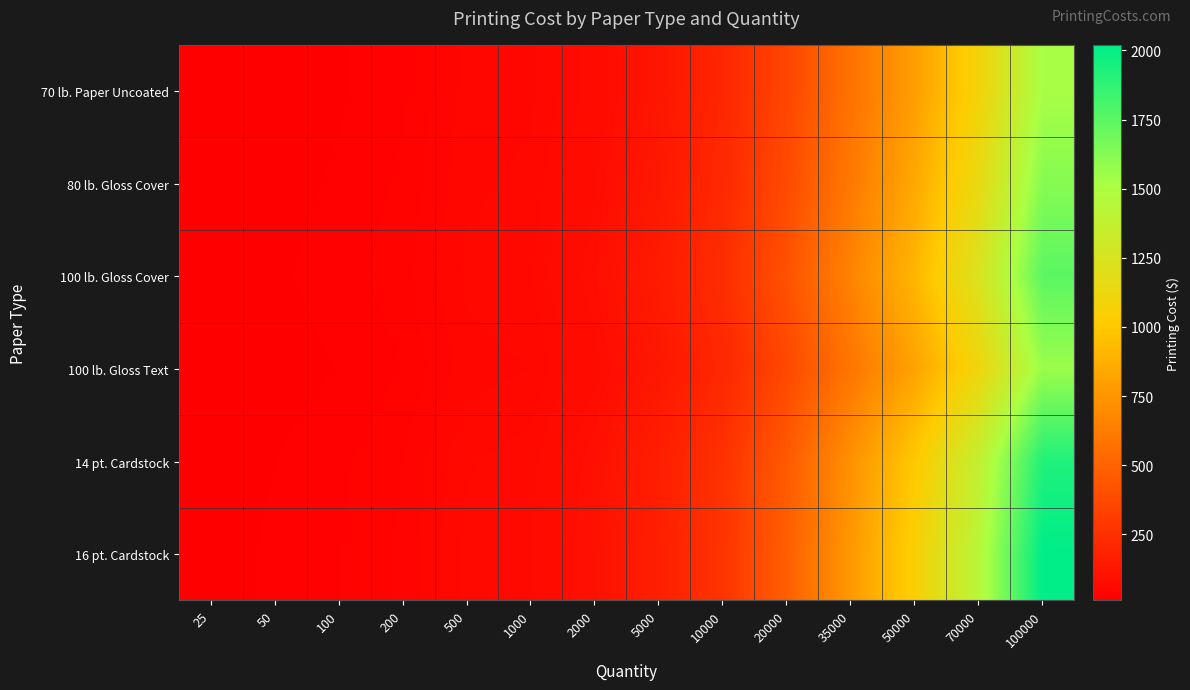

Which series has the largest range (max minus min)?

16 pt. Cardstock